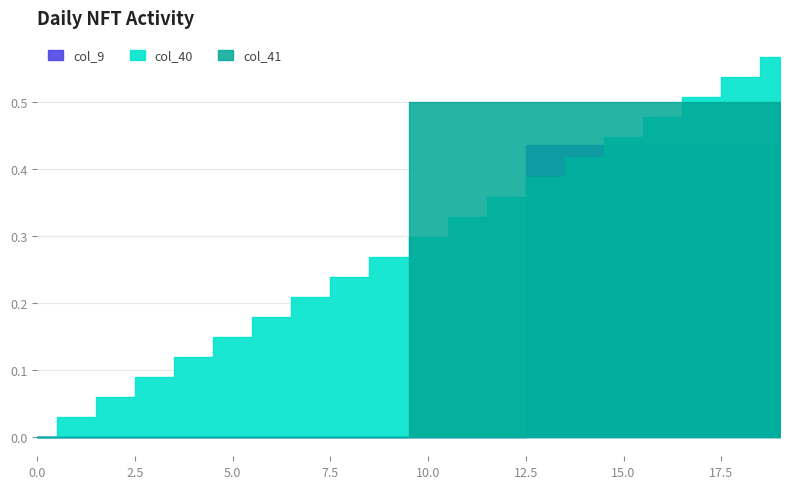

Which category has the highest value in the col_41 series?

10